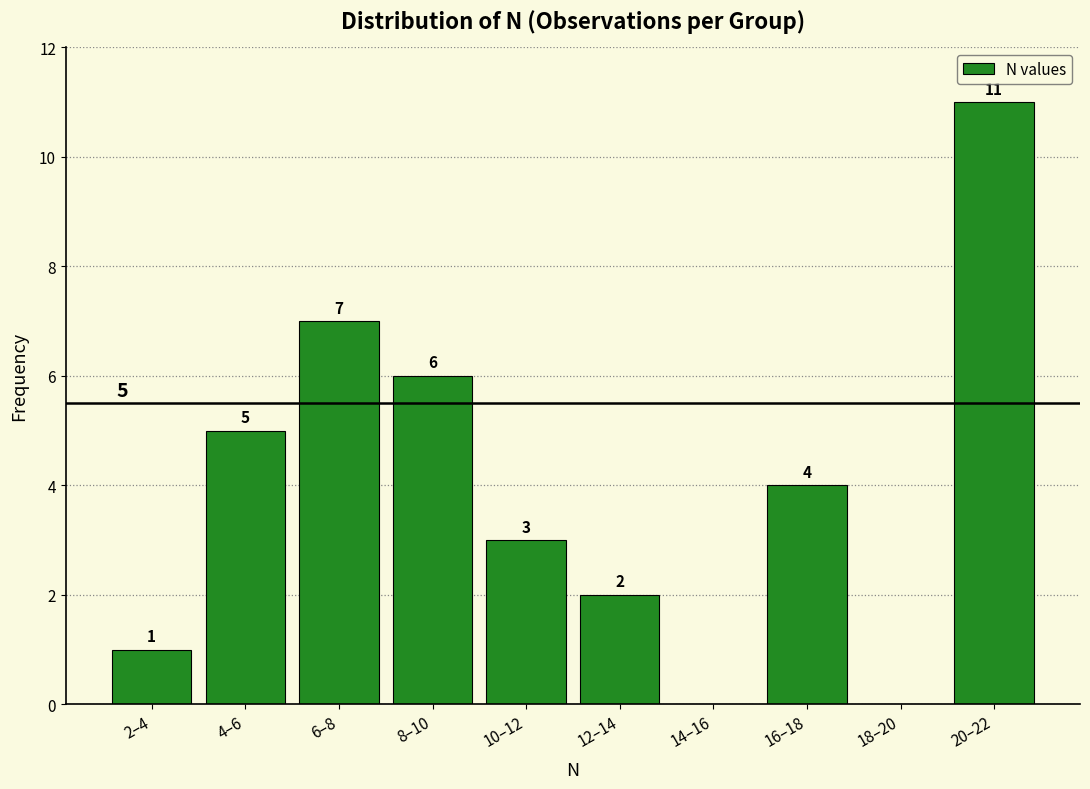

Reading right to left, transcribe all the data shown in this chart.

20–22=11	18–20=0	16–18=4	14–16=0	12–14=2	10–12=3	8–10=6	6–8=7	4–6=5	2–4=1